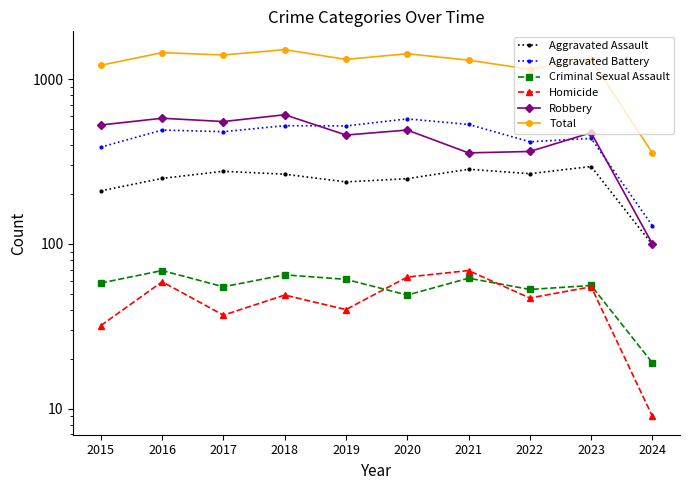

What is the highest value of the Robbery series?

608